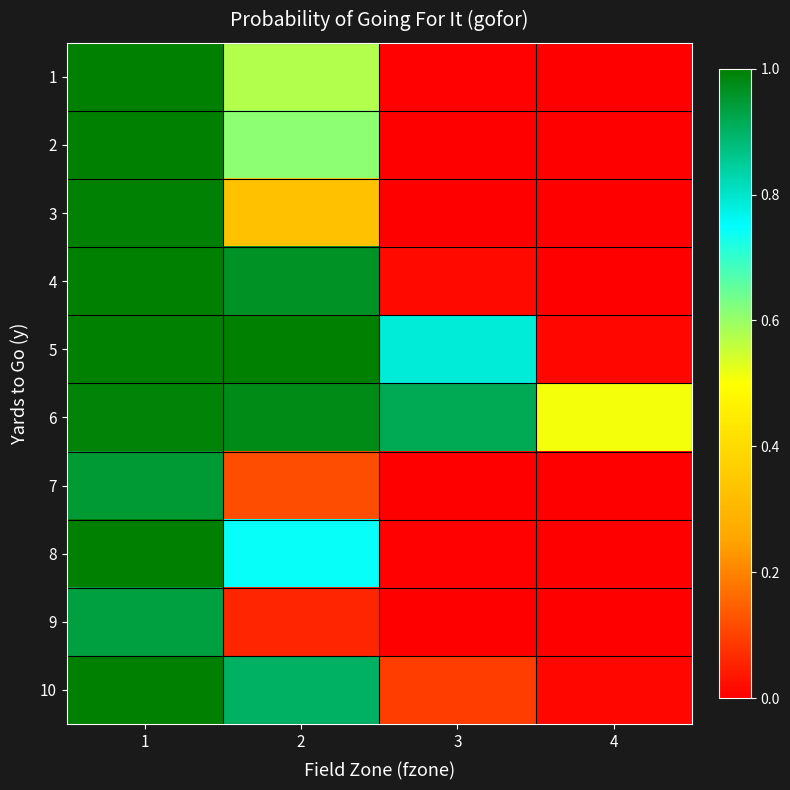

Reading left to right, transcribe all the data shown in this chart.

1: 1=1.0	2=0.6	3=0.0	4=0.0
2: 1=1.0	2=0.6	3=0.0	4=0.0
3: 1=1.0	2=0.3	3=0.0	4=0.0
4: 1=1.0	2=1.0	3=0.0	4=0.0
5: 1=1.0	2=1.0	3=0.8	4=0.0
6: 1=1.0	2=1.0	3=0.9	4=0.5
7: 1=0.9	2=0.1	3=0.0	4=0.0
8: 1=1.0	2=0.7	3=0.0	4=0.0
9: 1=0.9	2=0.1	3=0.0	4=0.0
10: 1=1.0	2=0.9	3=0.1	4=0.0